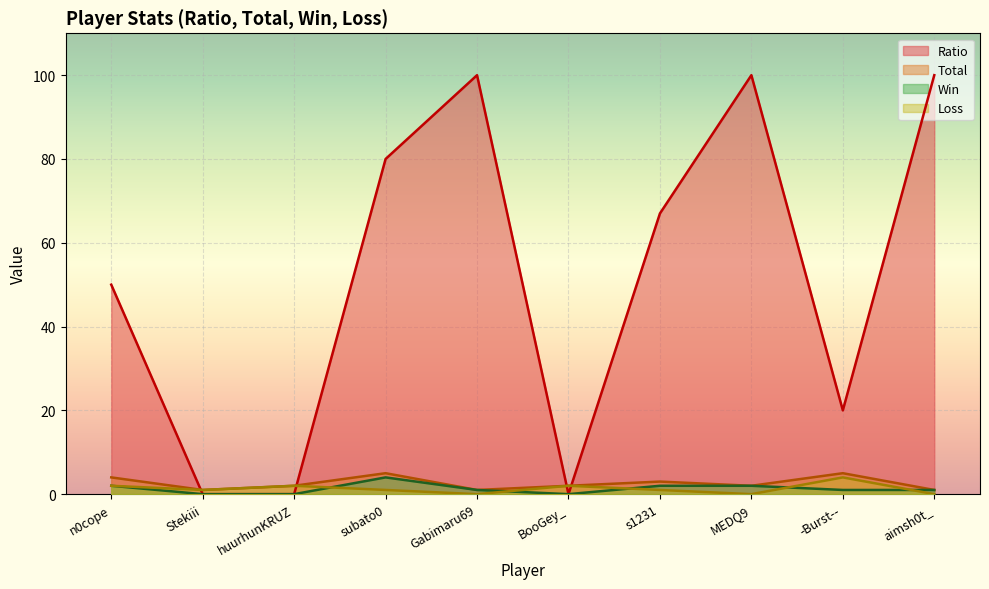

What is the maximum value for Total?

5